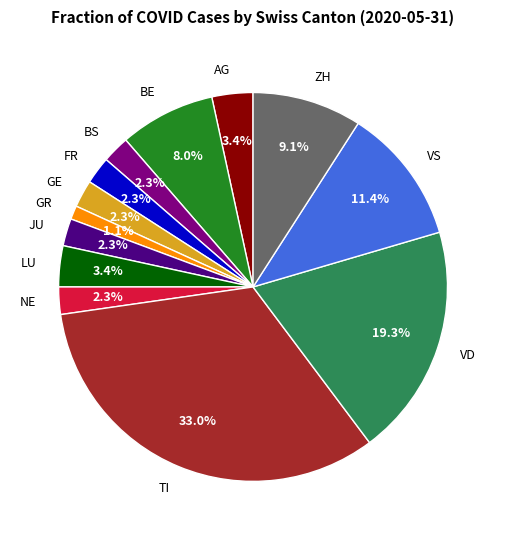

Between GE and VS, which is larger?

VS